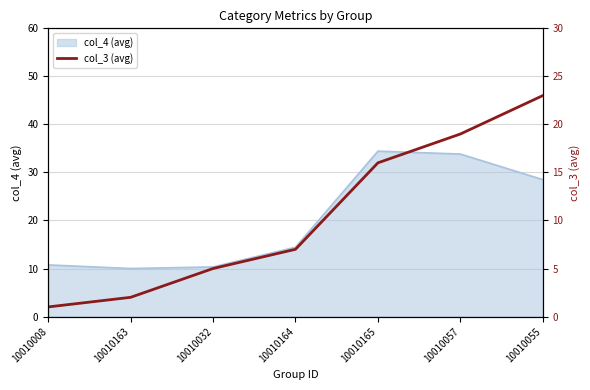

What is the maximum value for col_4 (avg)?

34.4